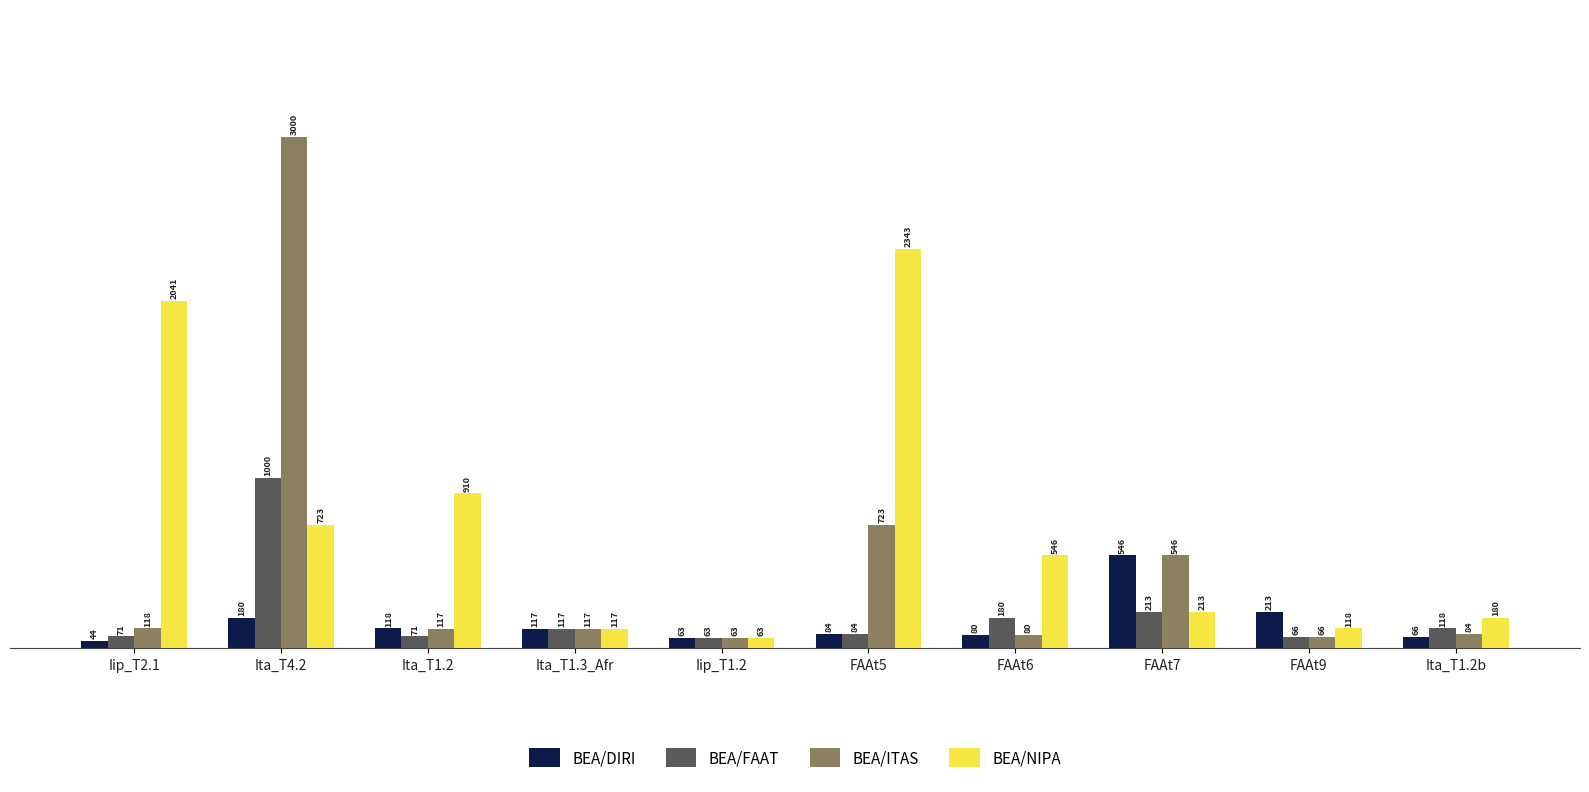

Which series has the largest range (max minus min)?

BEA/ITAS